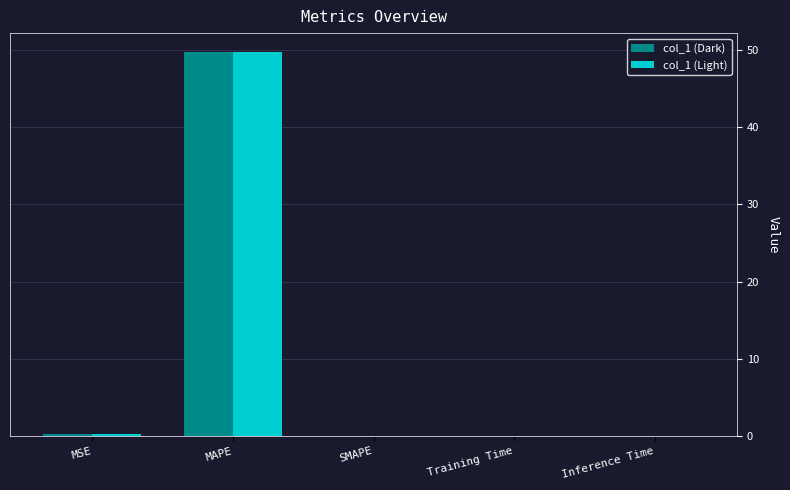

At which category is the sum across all series the highest?

MAPE